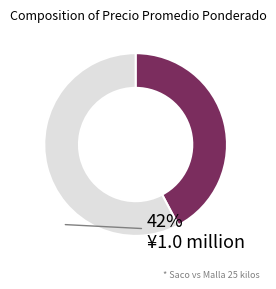

Does any single category account for the majority?

Yes